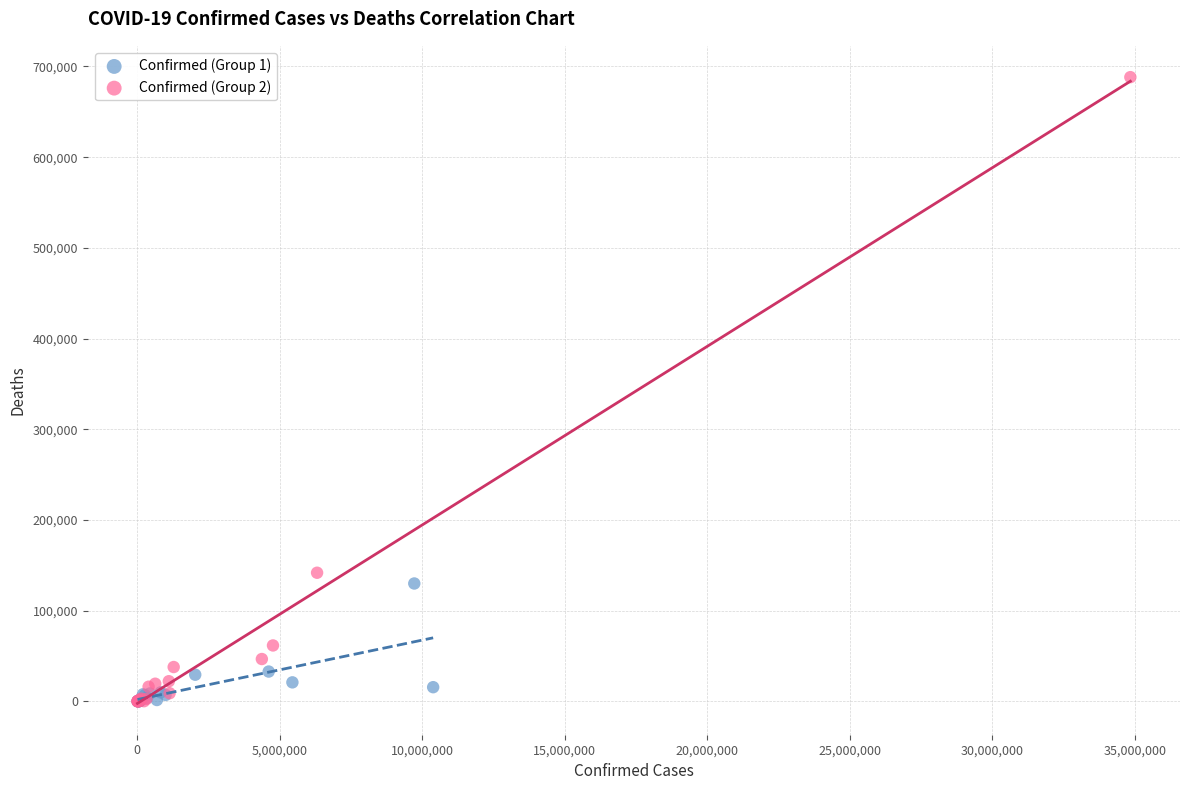

Which series has the widest spread of Y values?

Confirmed (Group 2)